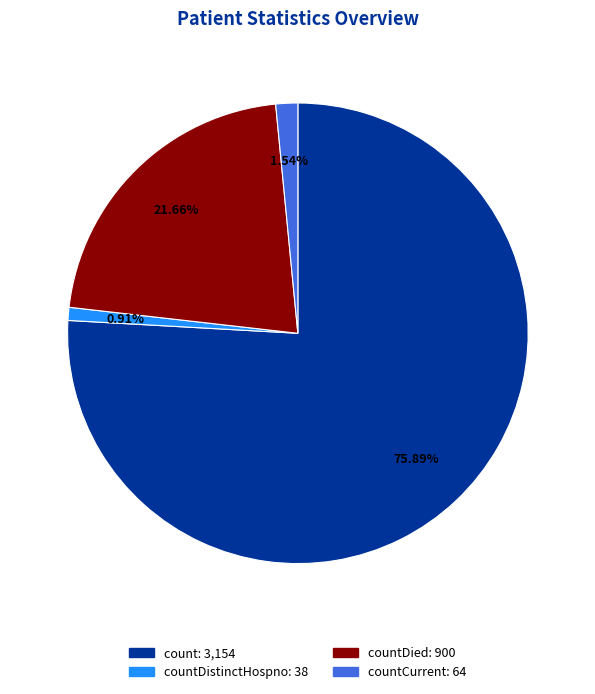

Count the number of slices in the pie.

4